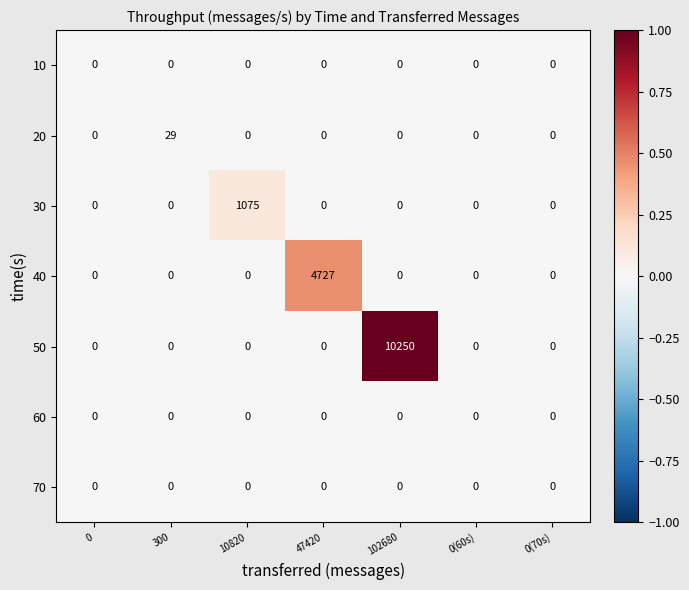

How many values in 30 are above zero?

1